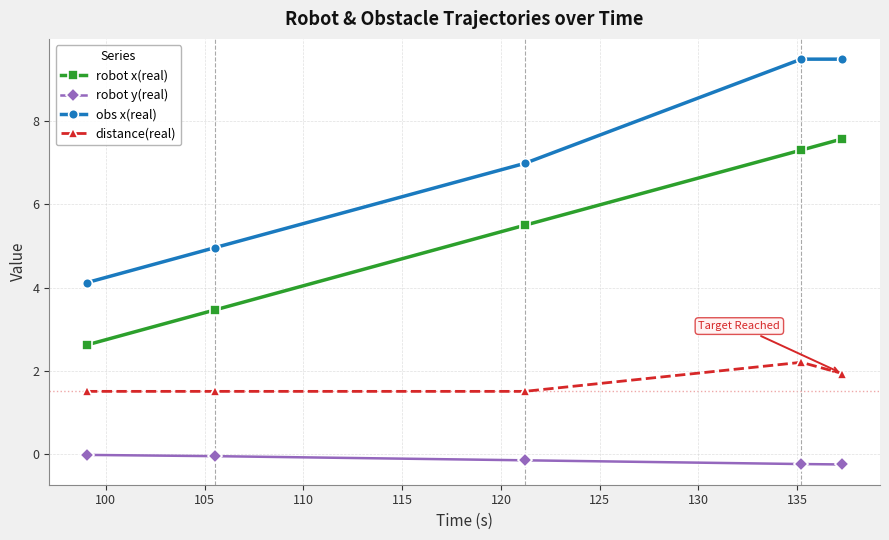

Which series has the widest spread of values?

obs x(real)